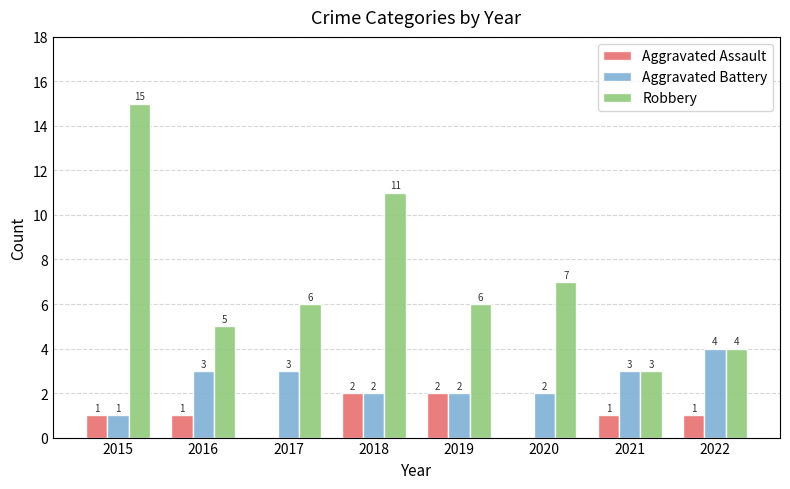

What is the approximate value of Aggravated Assault at 2022?

1